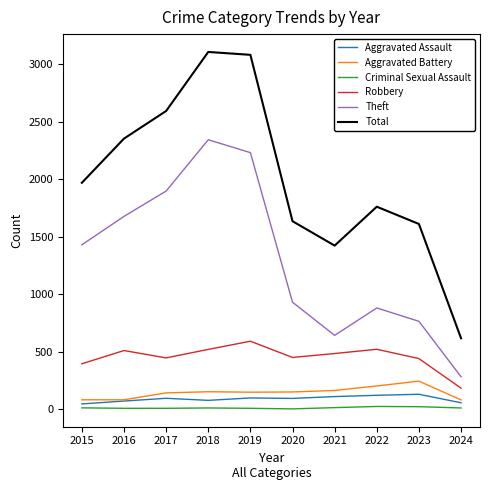

True or false: Criminal Sexual Assault and Aggravated Battery intersect in this chart.

False